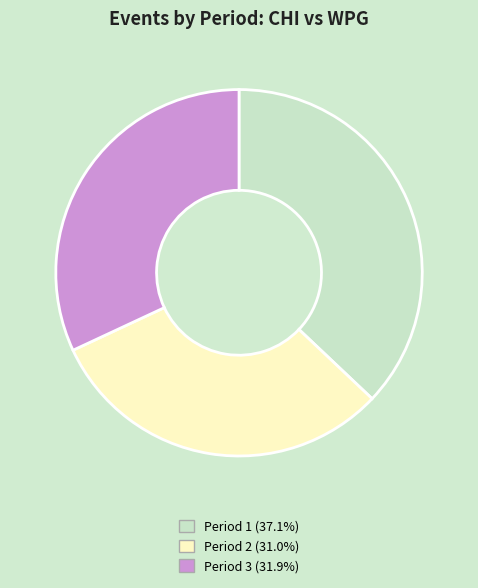

Do Period 3 and Period 1 together represent more than half of the pie?

Yes